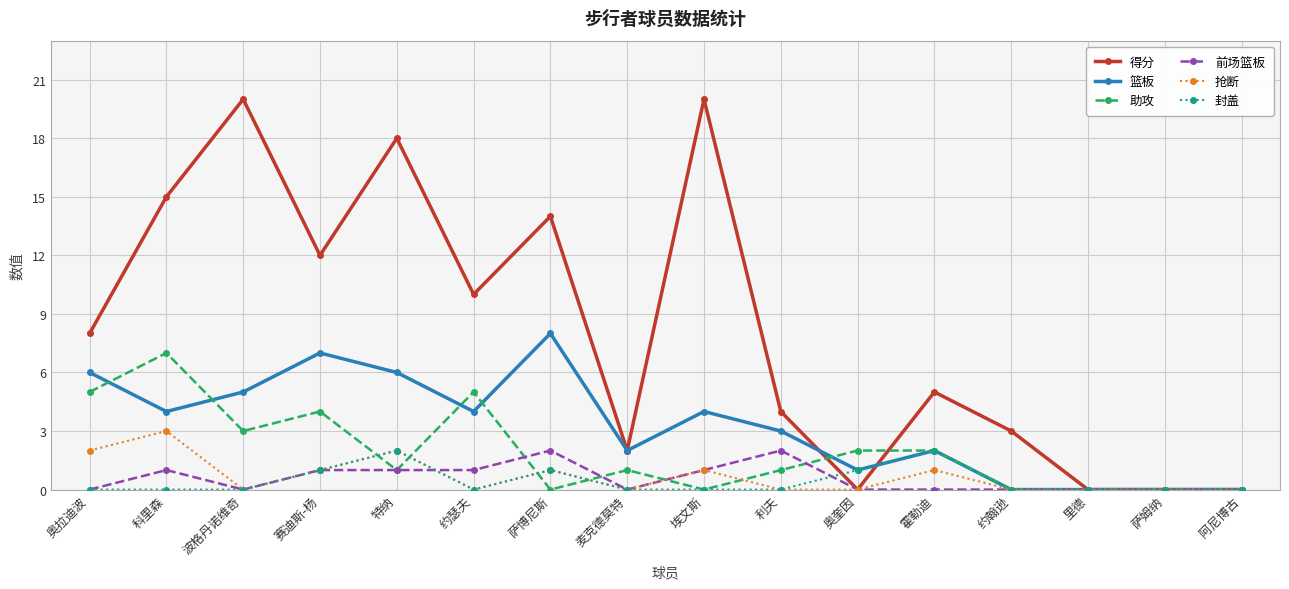

How many series are shown in this chart?

6